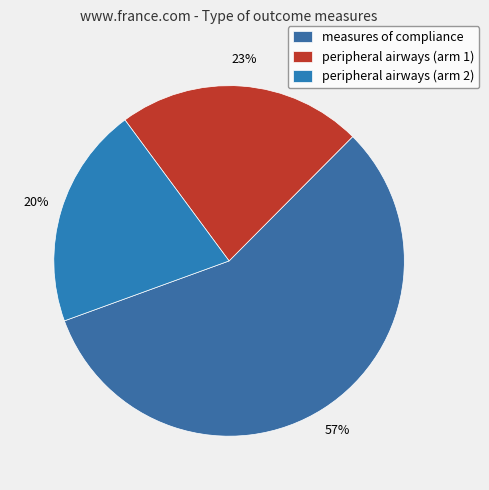

Which category has the biggest portion of the pie?

measures of compliance